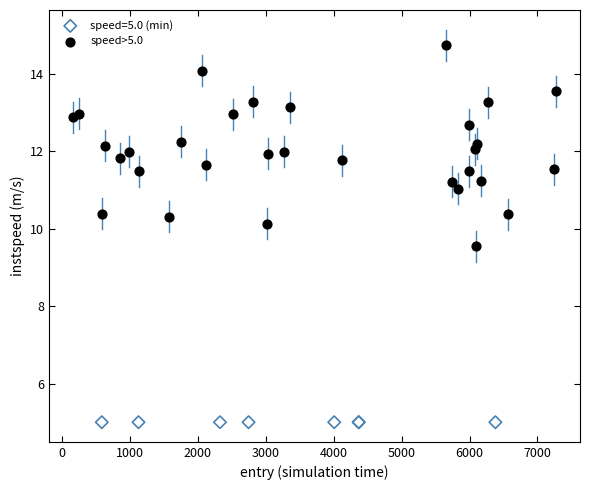

Which series reaches the minimum Y coordinate?

speed=5.0 (min)